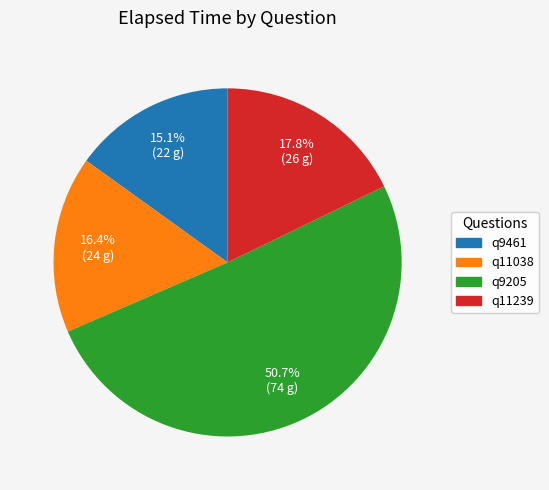

What is the smallest slice in the pie chart?

q9461